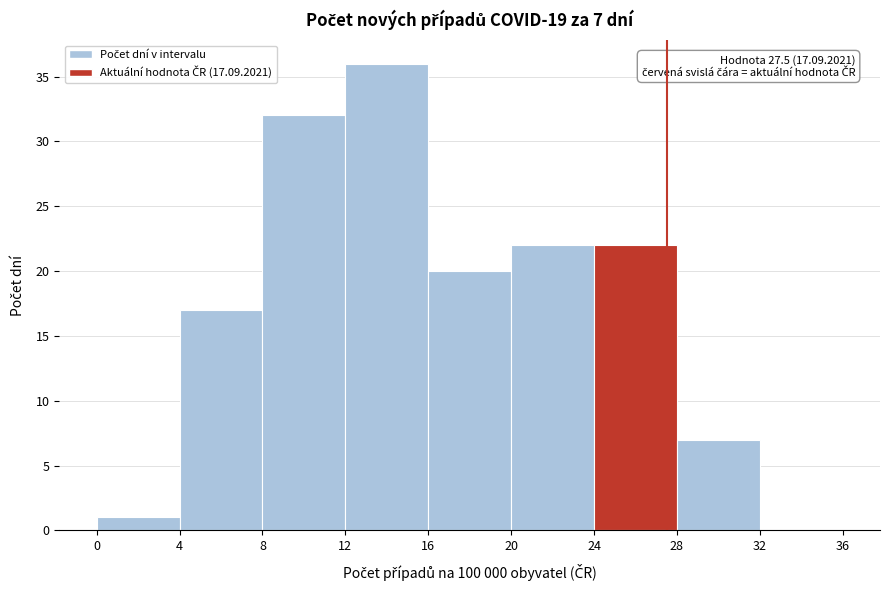

Which range on the x-axis has the tallest bar?

12 to 16